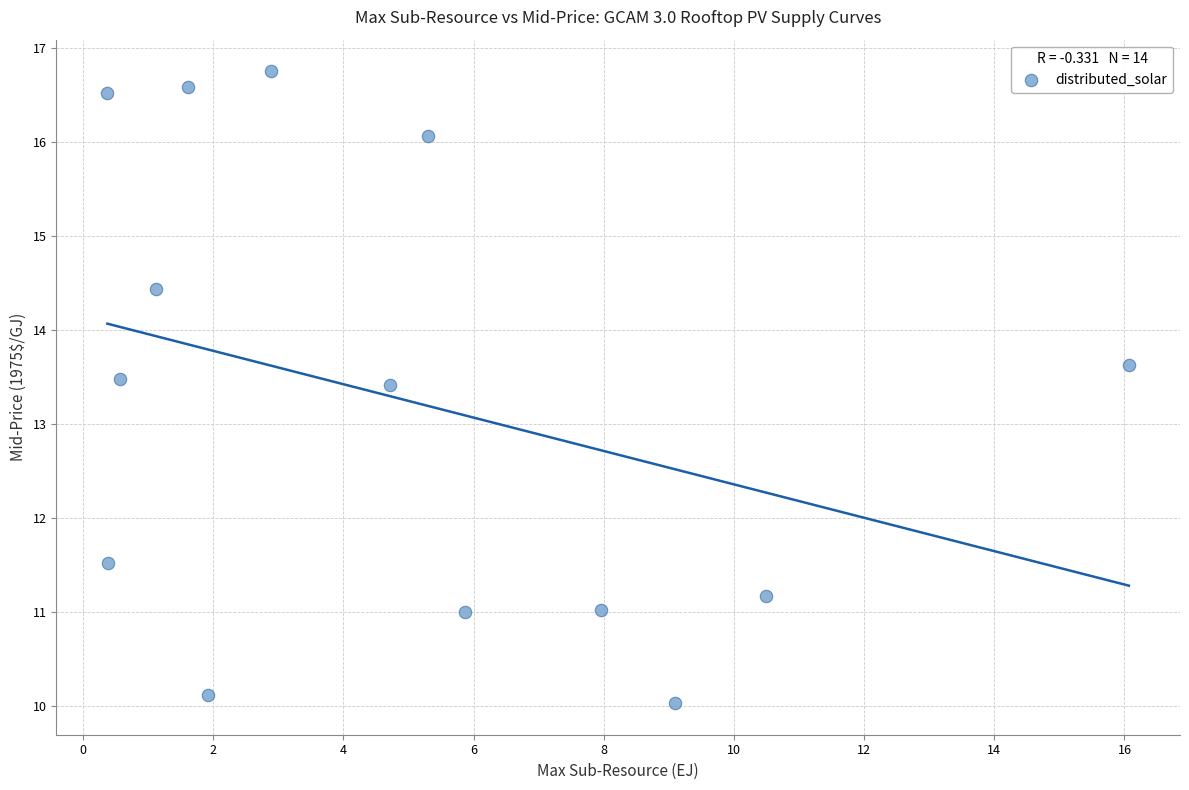

What is the range of Y values (max minus min)?

6.7